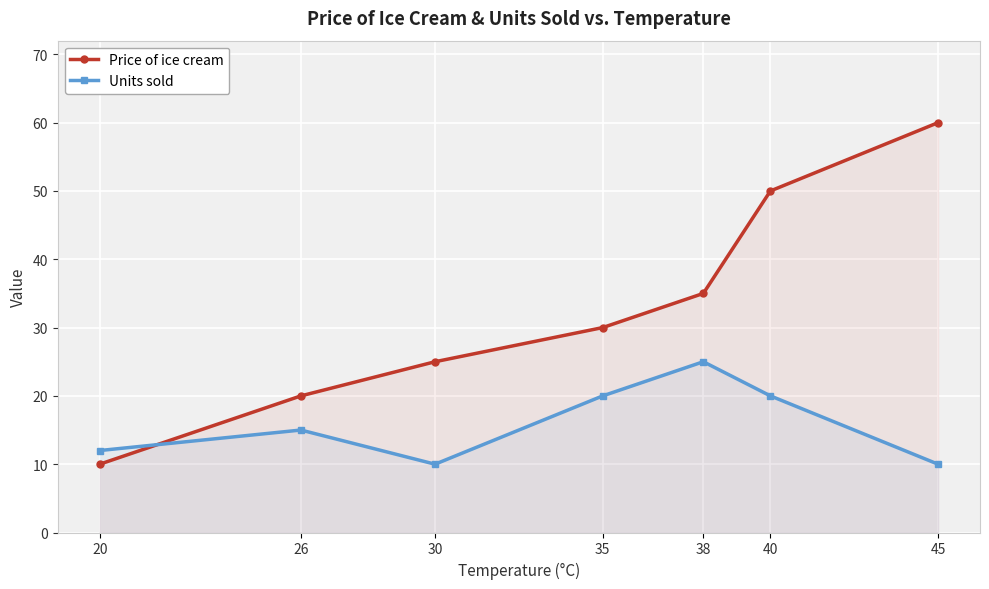

Reading right to left, list all the values displayed in this chart.

Price of ice cream: 45=60	40=50	38=35	35=30	30=25	26=20	20=10
Units sold: 45=10	40=20	38=25	35=20	30=10	26=15	20=12